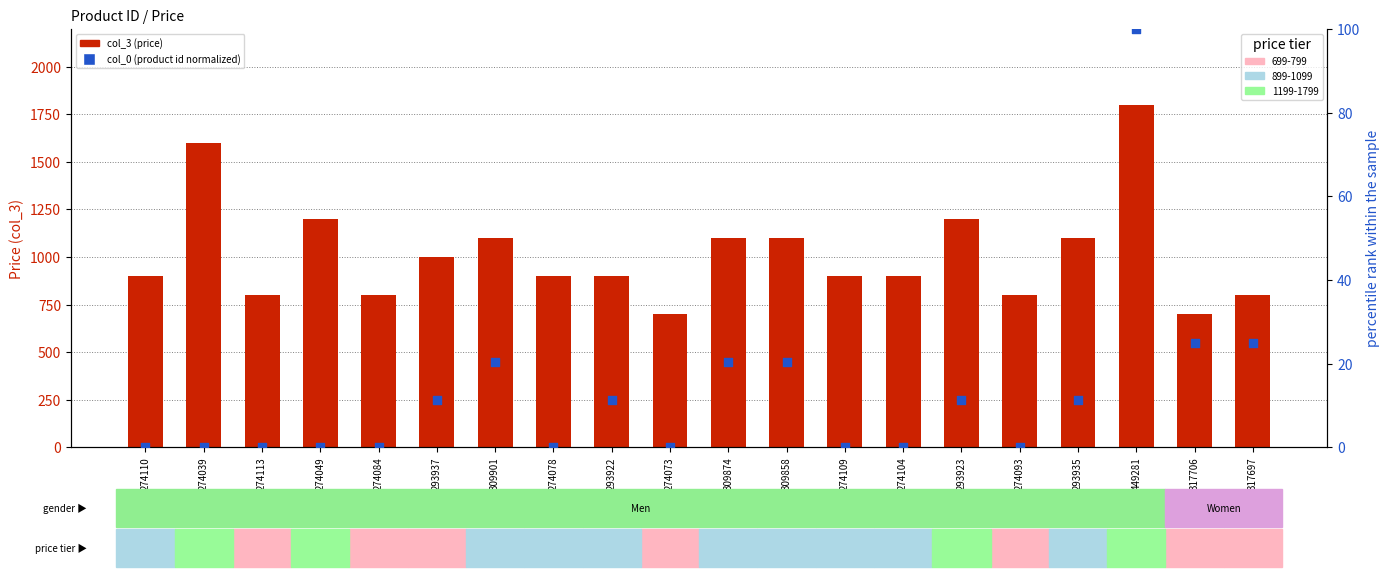

What is the total value across all series at 274113?

799.0